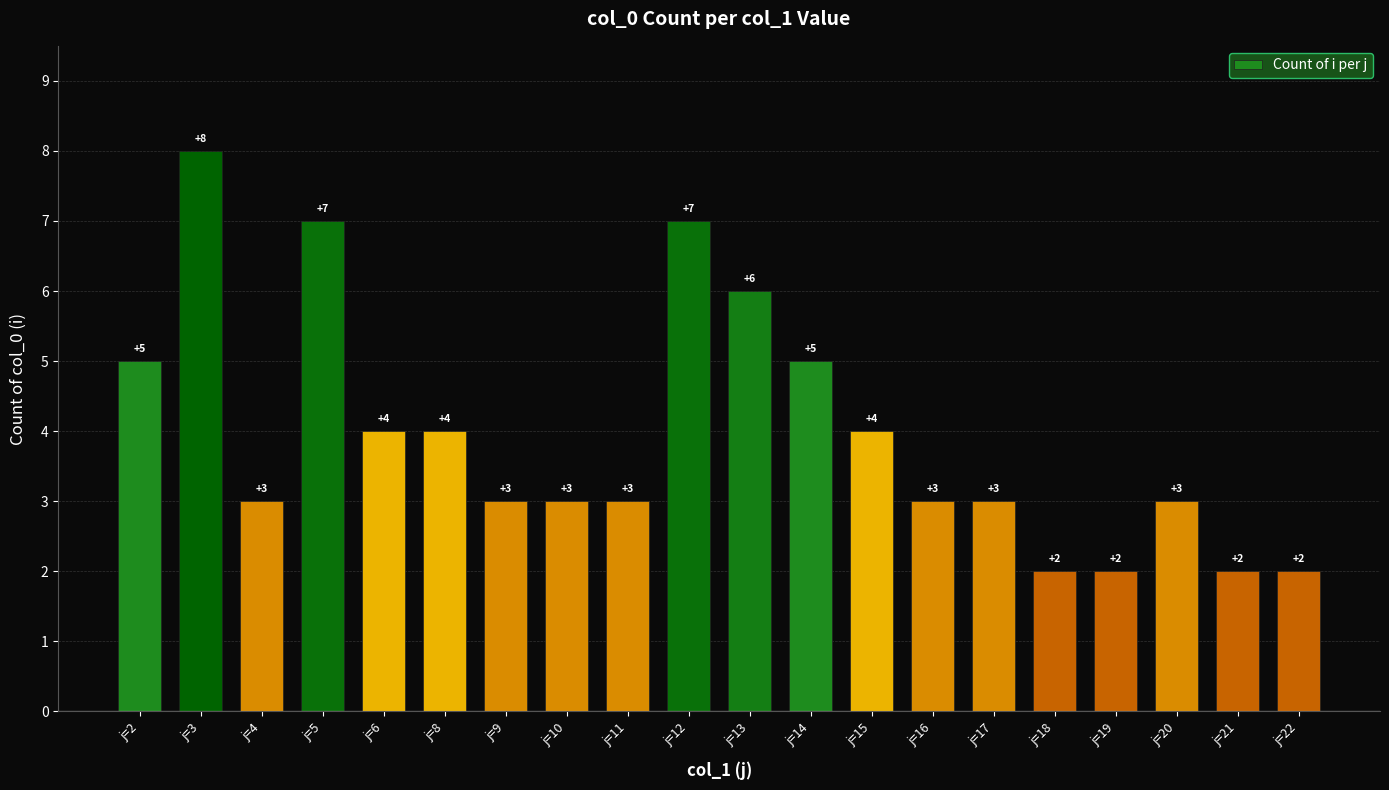

Reading left to right, list all the values displayed in this chart.

5	8	3	7	4	4	3	3	3	7	6	5	4	3	3	2	2	3	2	2